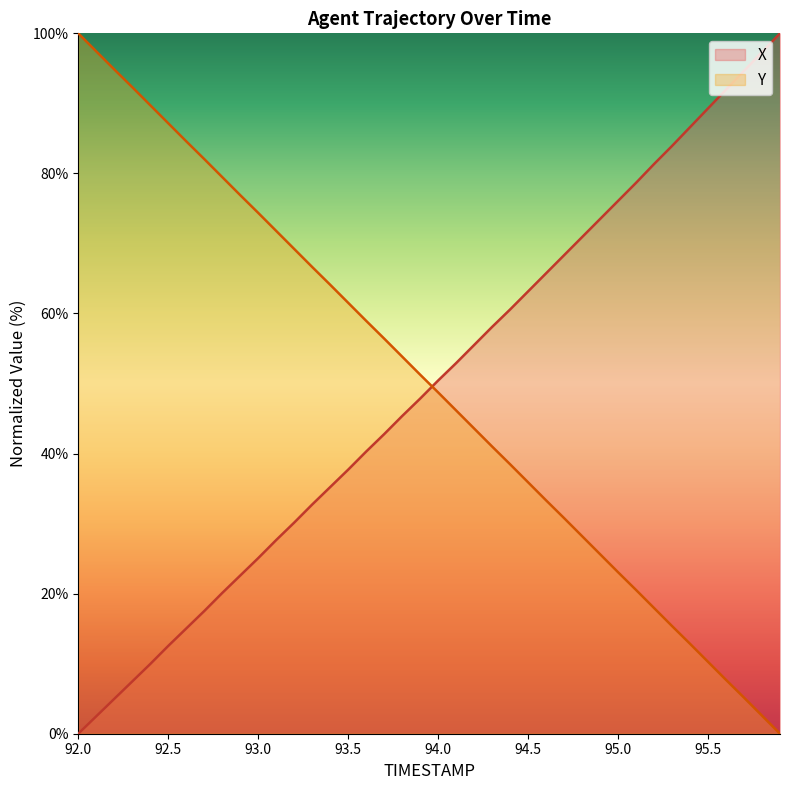

The value of Y at 95.9 is 39.0. True or false?

False